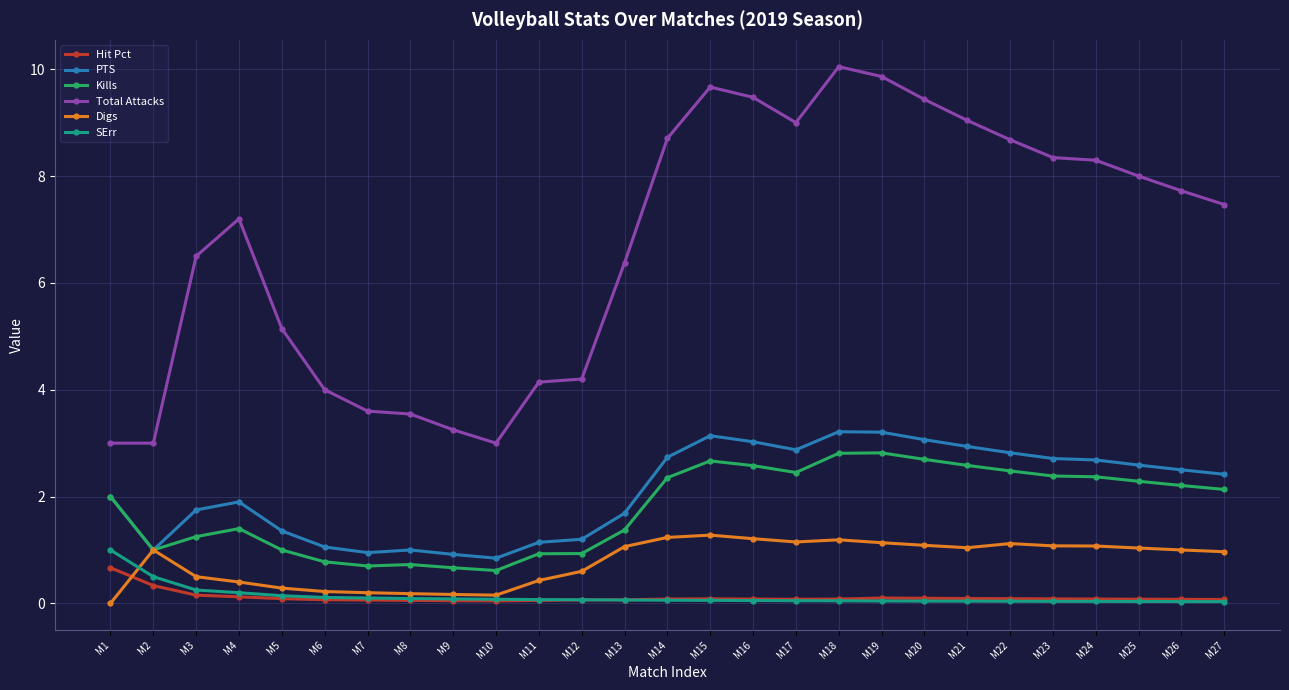

How many series are shown in this chart?

6